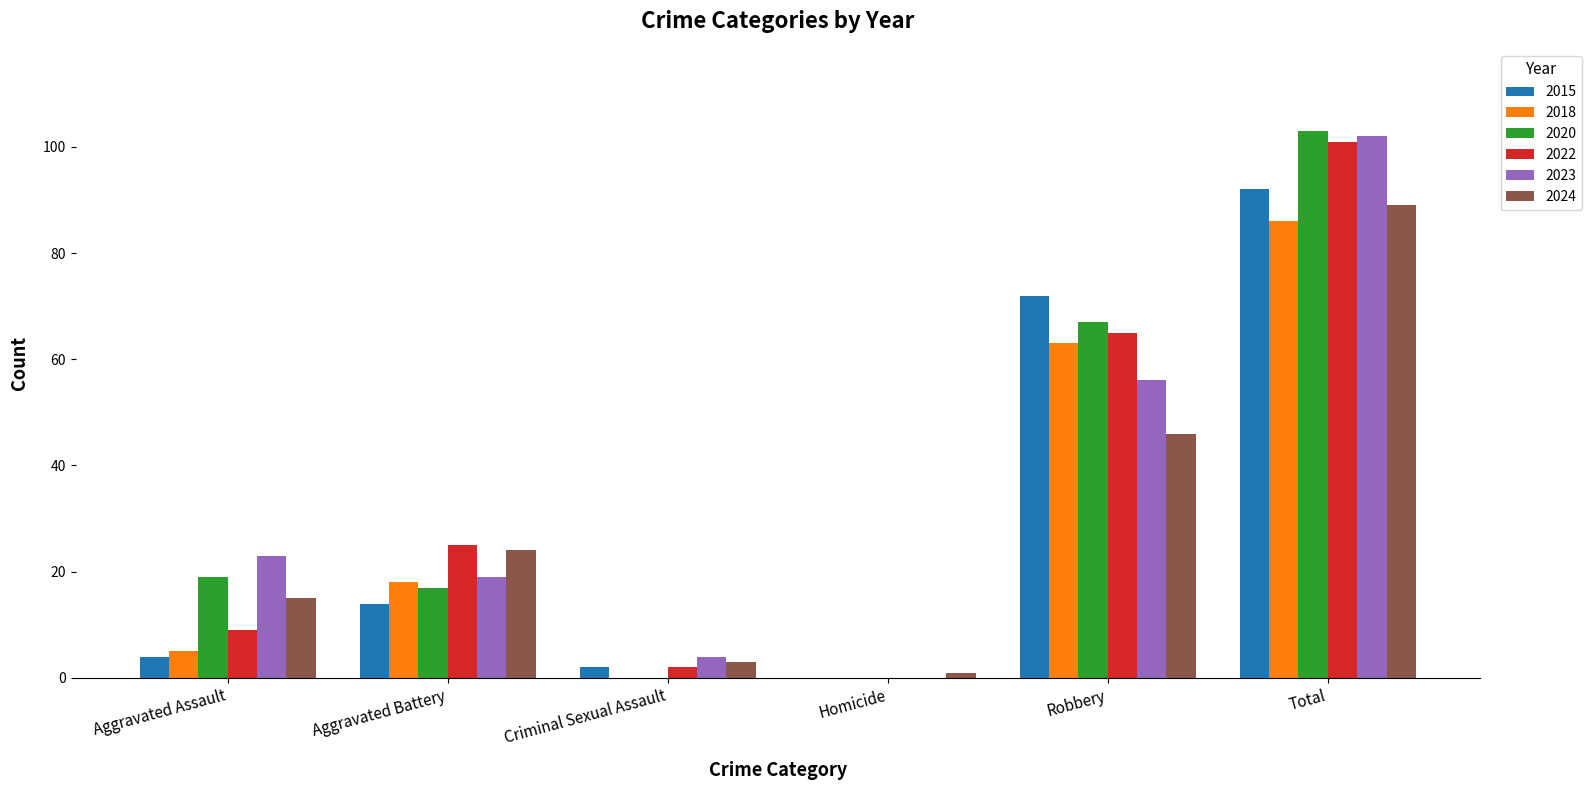

Is it true that 2023 equals 13 at Aggravated Assault?

False